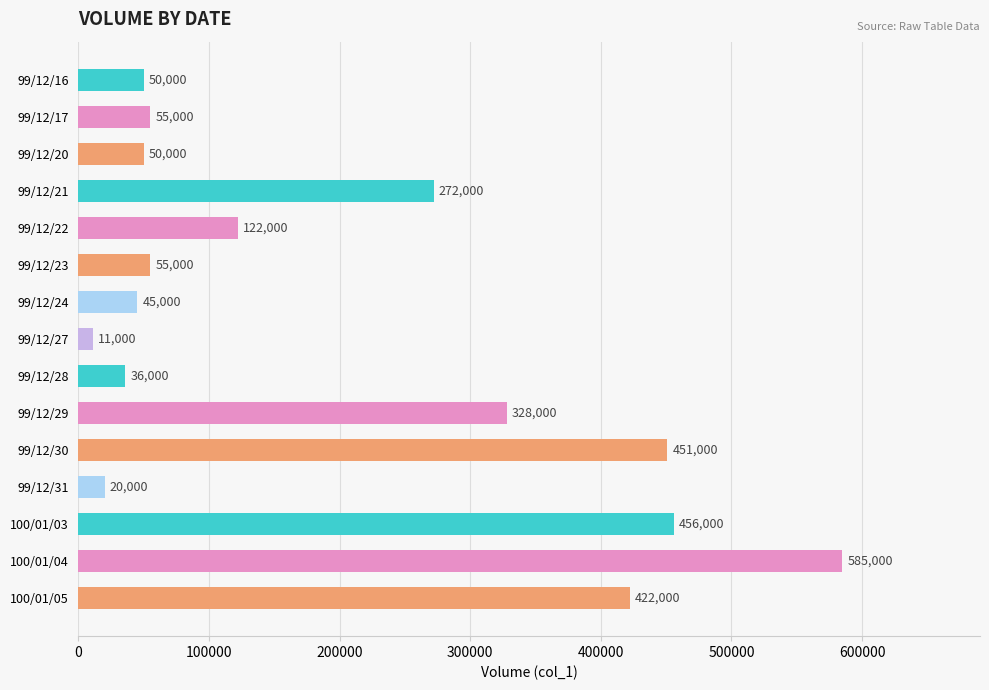

Between 99/12/20 and 99/12/29, which is larger?

99/12/29